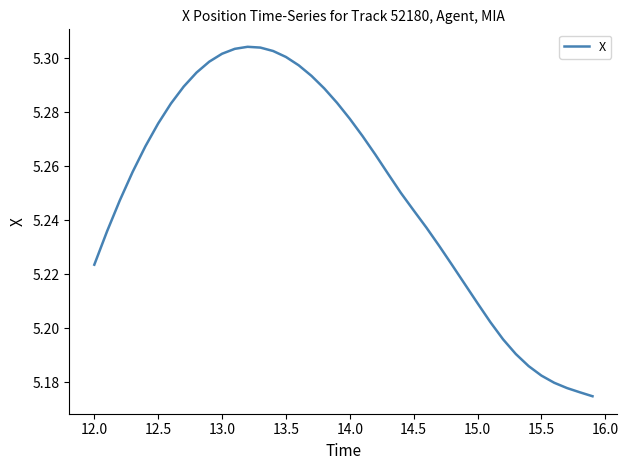

The value at 13.0 is 8.5. True or false?

False